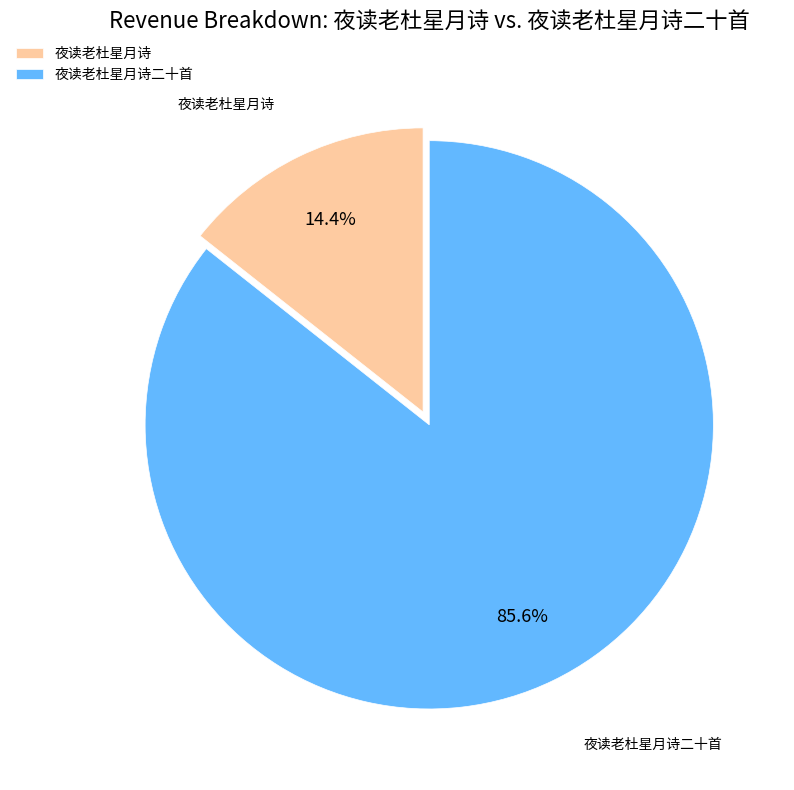

Which category has the biggest portion of the pie?

夜读老杜星月诗二十首